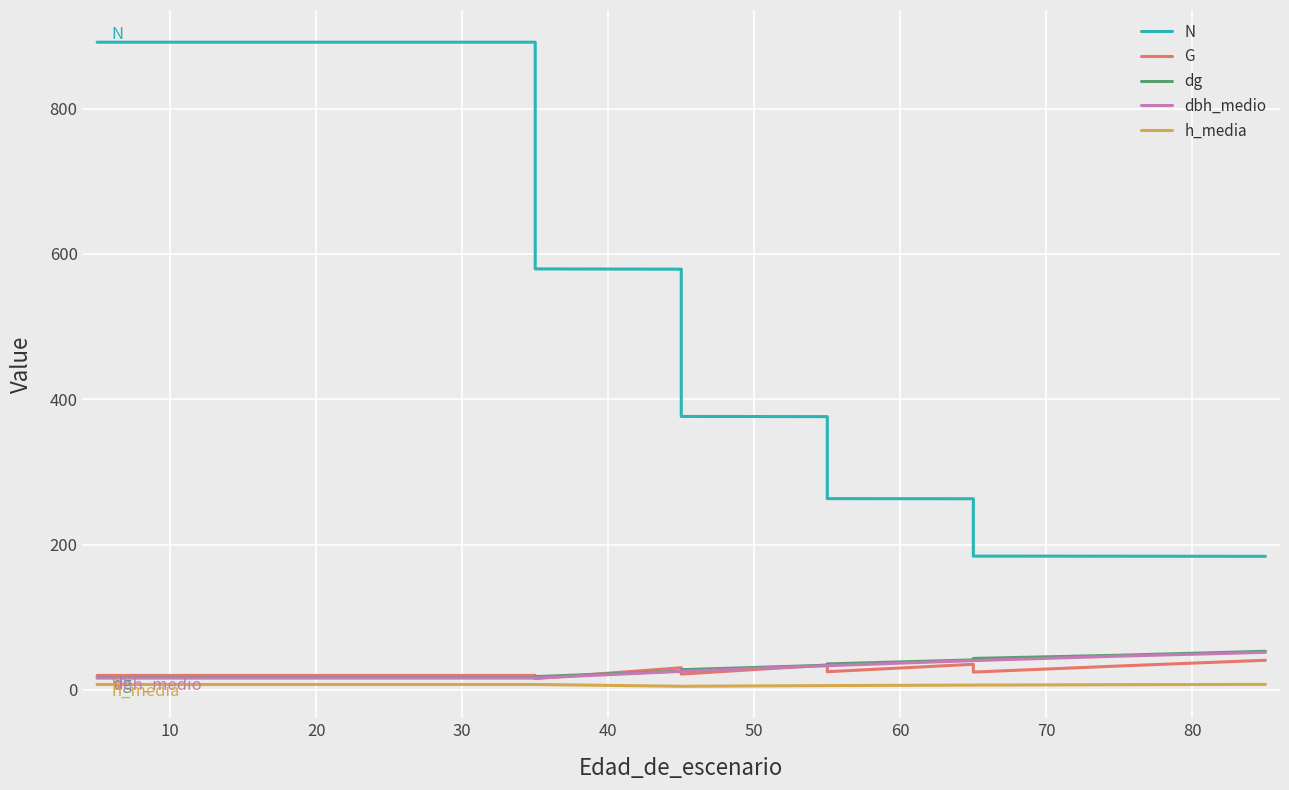

What is the sum of all N values?

7445.3